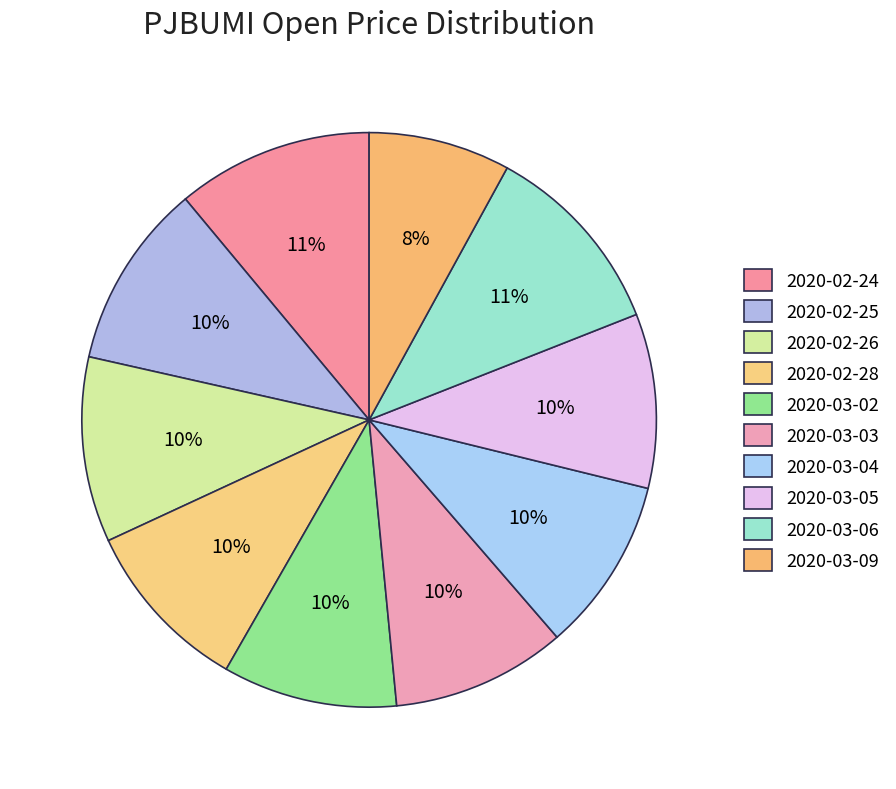

Is it true that 2020-03-06 is 11% of the pie?

True